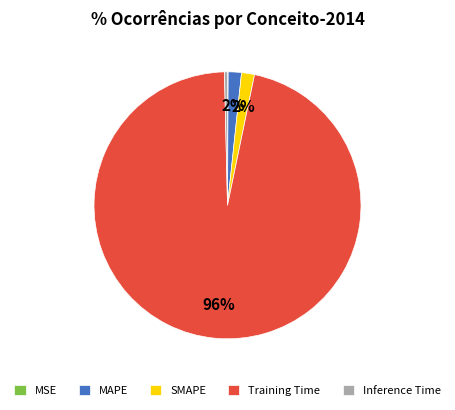

What is the largest slice in the pie chart?

Training Time